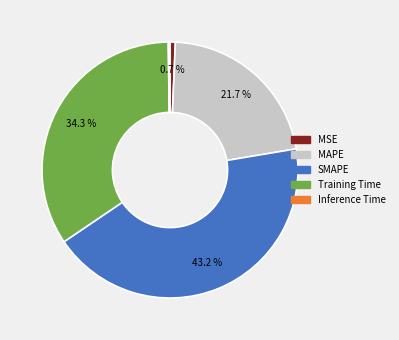

To the nearest percent, what is the average slice percentage?

20%